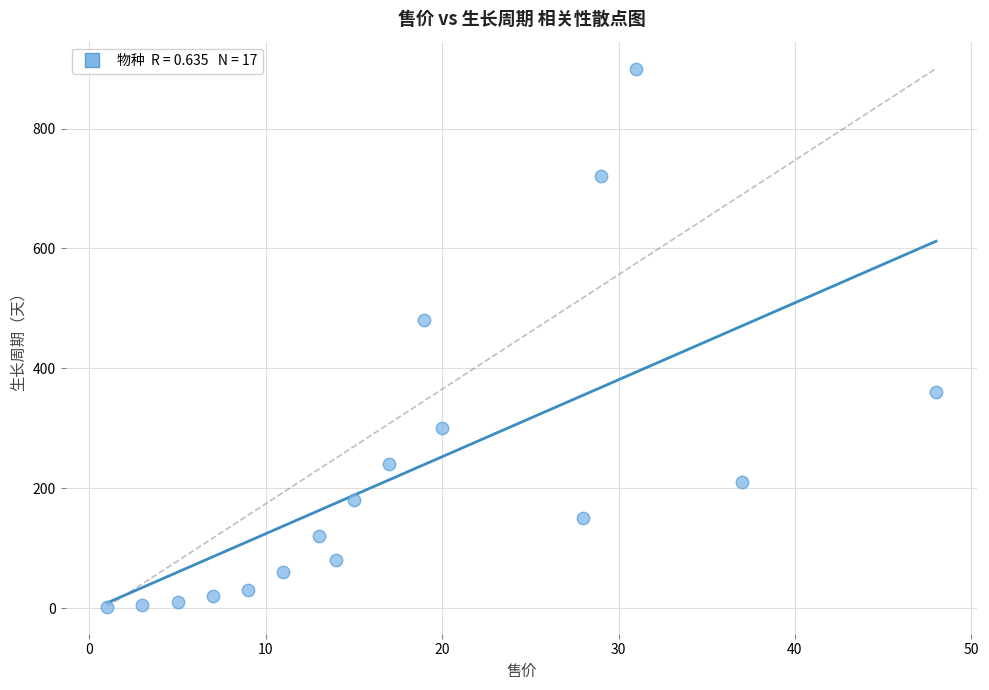

What is the range of X values (max minus min)?

47